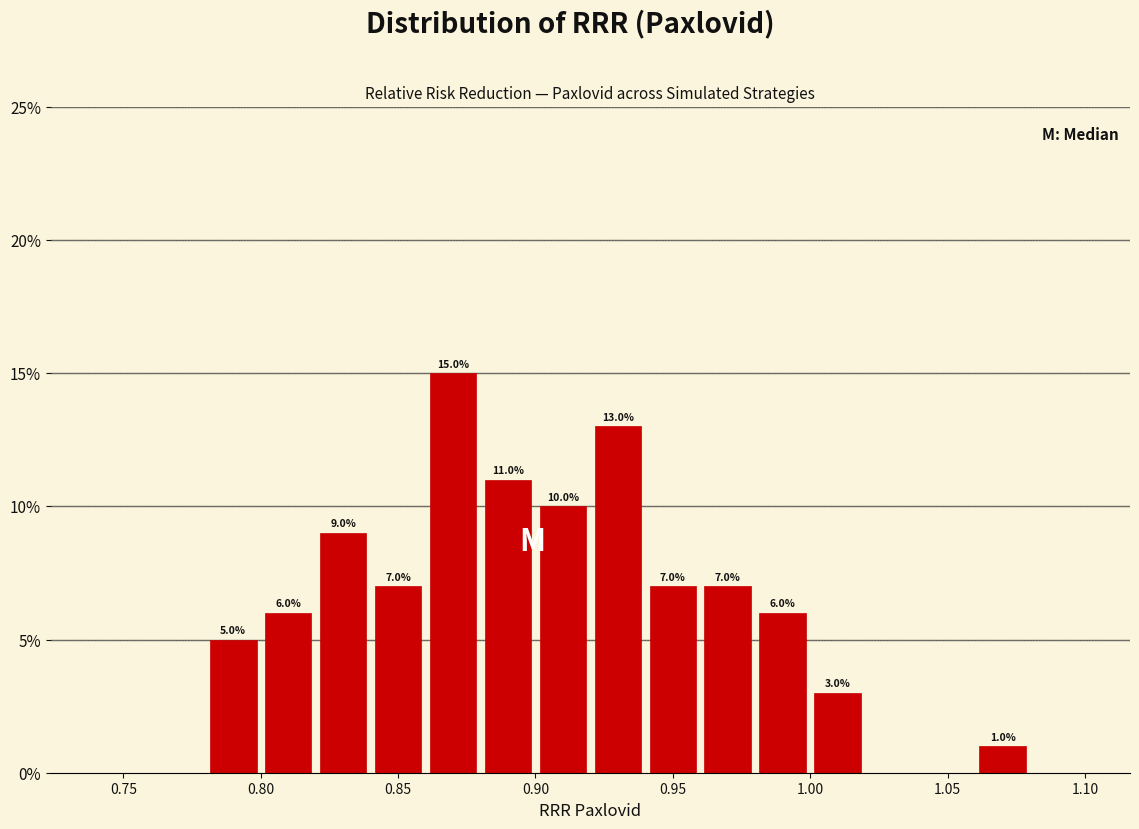

Which range on the x-axis has the tallest bar?

0.86 to 0.88